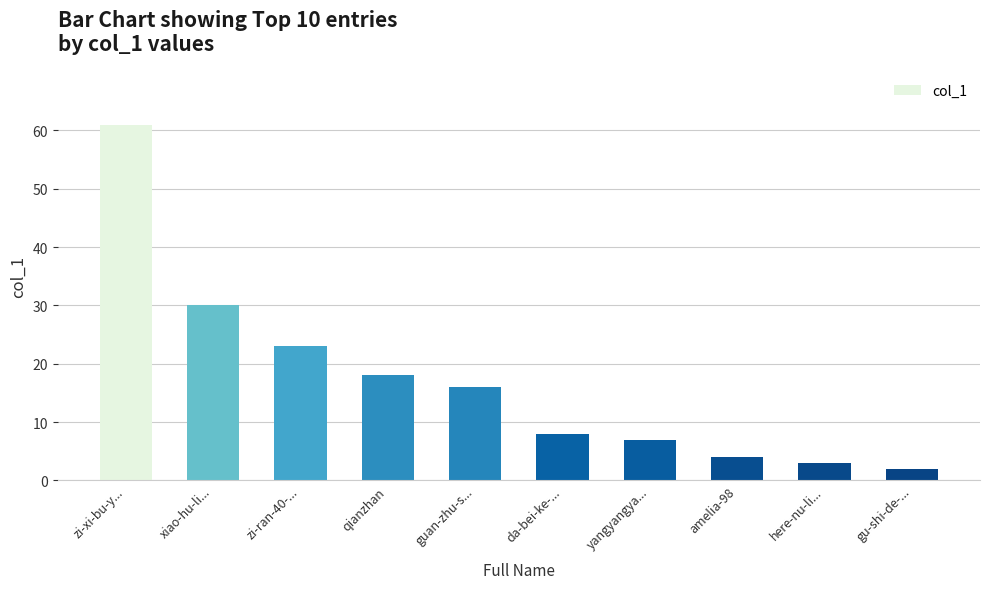

True or false: the data shows 7 at yangyangya....

True